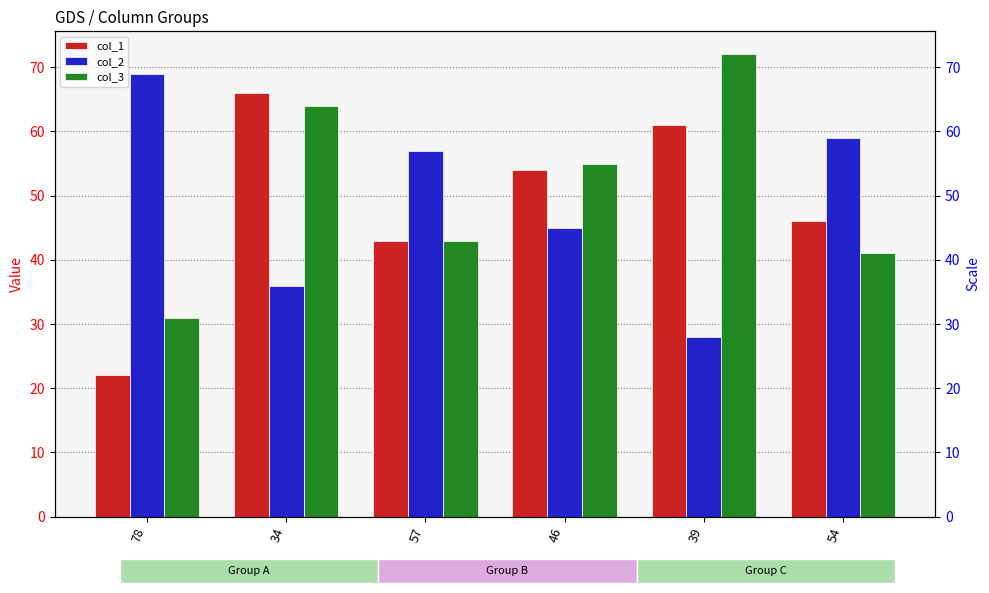

What is the sum of all col_2 values?

294